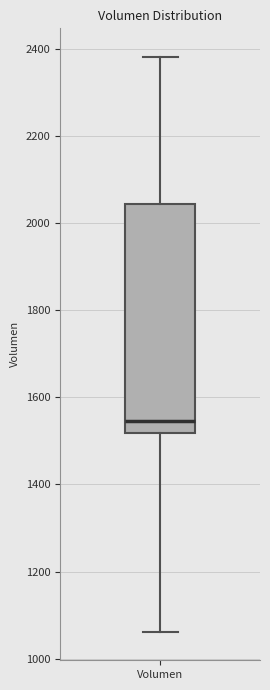

Transcribe this box plot: give where the median line is, the range the box spans, and where the two whiskers end, as read against the y-axis. The values are not printed on the chart, so give them approximately, as read against the axis.

median 1540, box 1520 to 2040, whiskers 1060 to 2380